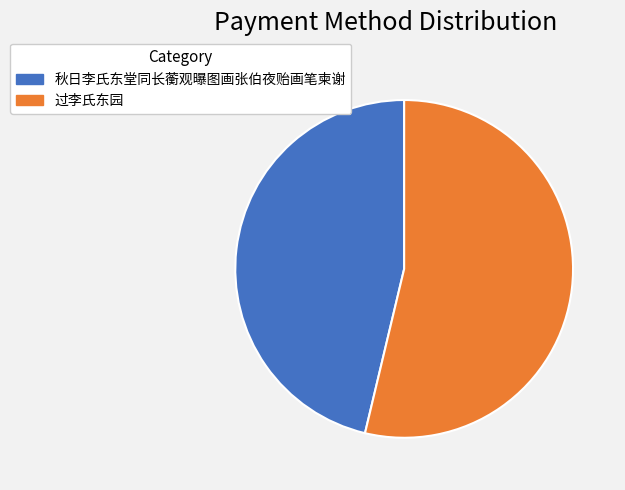

Between 过李氏东园 and 秋日李氏东堂同长蘅观曝图画张伯夜贻画笔柬谢, which is larger?

过李氏东园